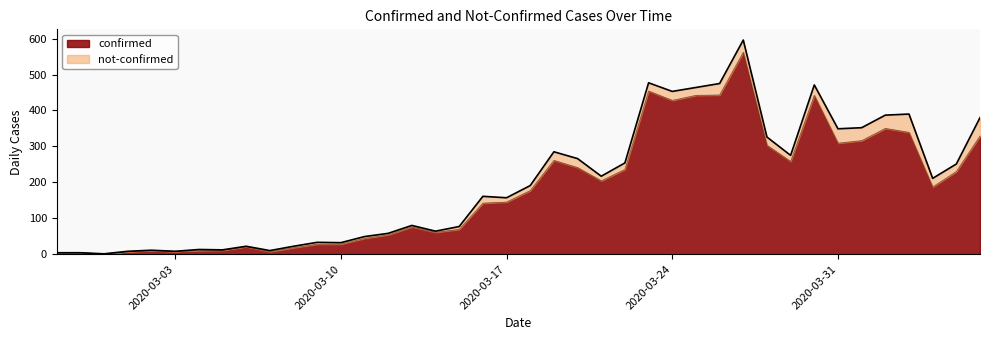

Rank the categories by value from highest to lowest.

2020-03-27, 2020-03-23, 2020-03-26, 2020-03-25, 2020-03-30, 2020-03-24, 2020-04-02, 2020-04-03, 2020-04-06, 2020-04-01, 2020-03-31, 2020-03-28, 2020-03-19, 2020-03-29, 2020-03-20, 2020-03-22, 2020-04-05, 2020-03-21, 2020-04-04, 2020-03-18, 2020-03-17, 2020-03-16, 2020-03-13, 2020-03-15, 2020-03-14, 2020-03-12, 2020-03-11, 2020-03-09, 2020-03-10, 2020-03-06, 2020-03-08, 2020-03-05, 2020-03-02, 2020-03-04, 2020-03-03, 2020-03-01, 2020-03-07, 2020-02-28, 2020-02-27, 2020-02-29